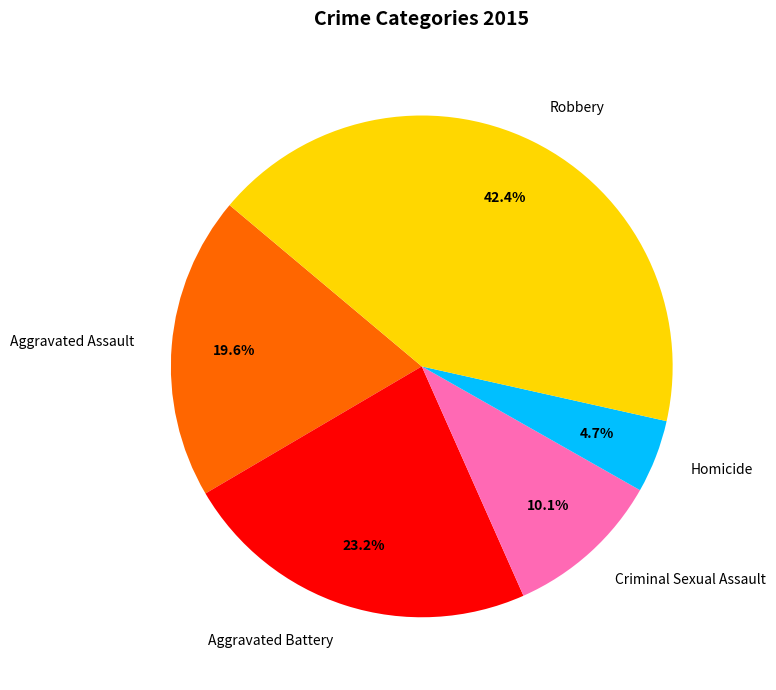

What percentage do Robbery and Homicide together represent?

47.1%